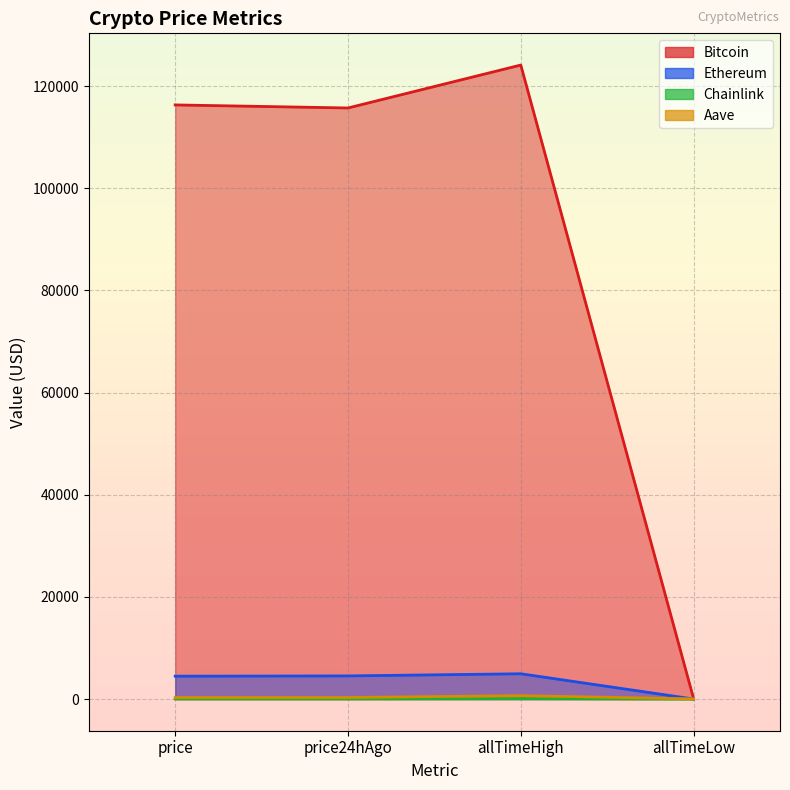

True or false: Aave and Ethereum intersect in this chart.

True